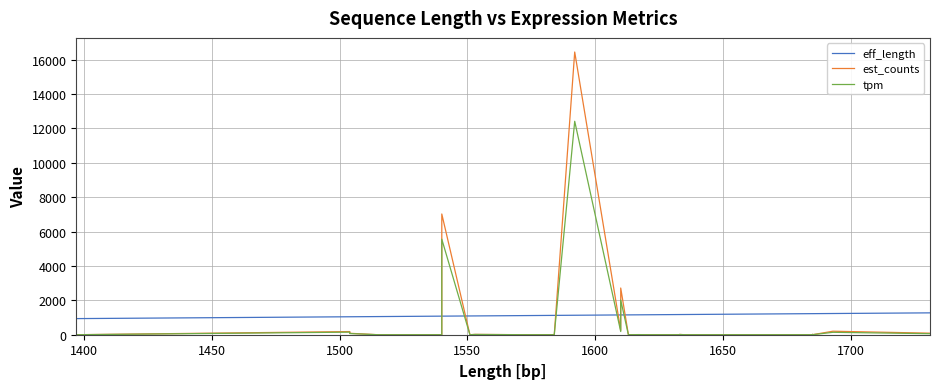

At which label does est_counts reach its minimum?

1500